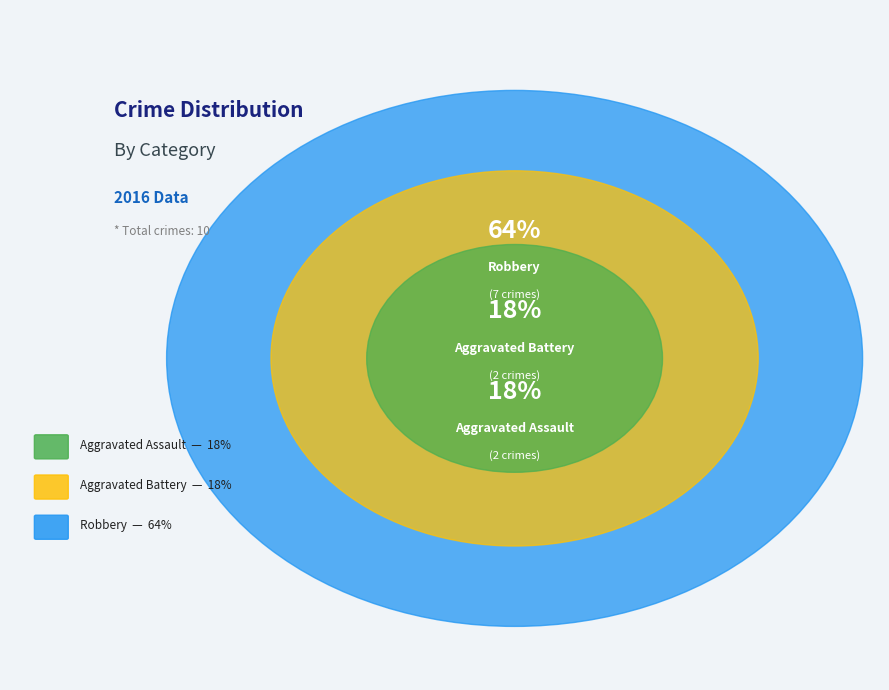

Is Robbery the majority of the pie?

Yes